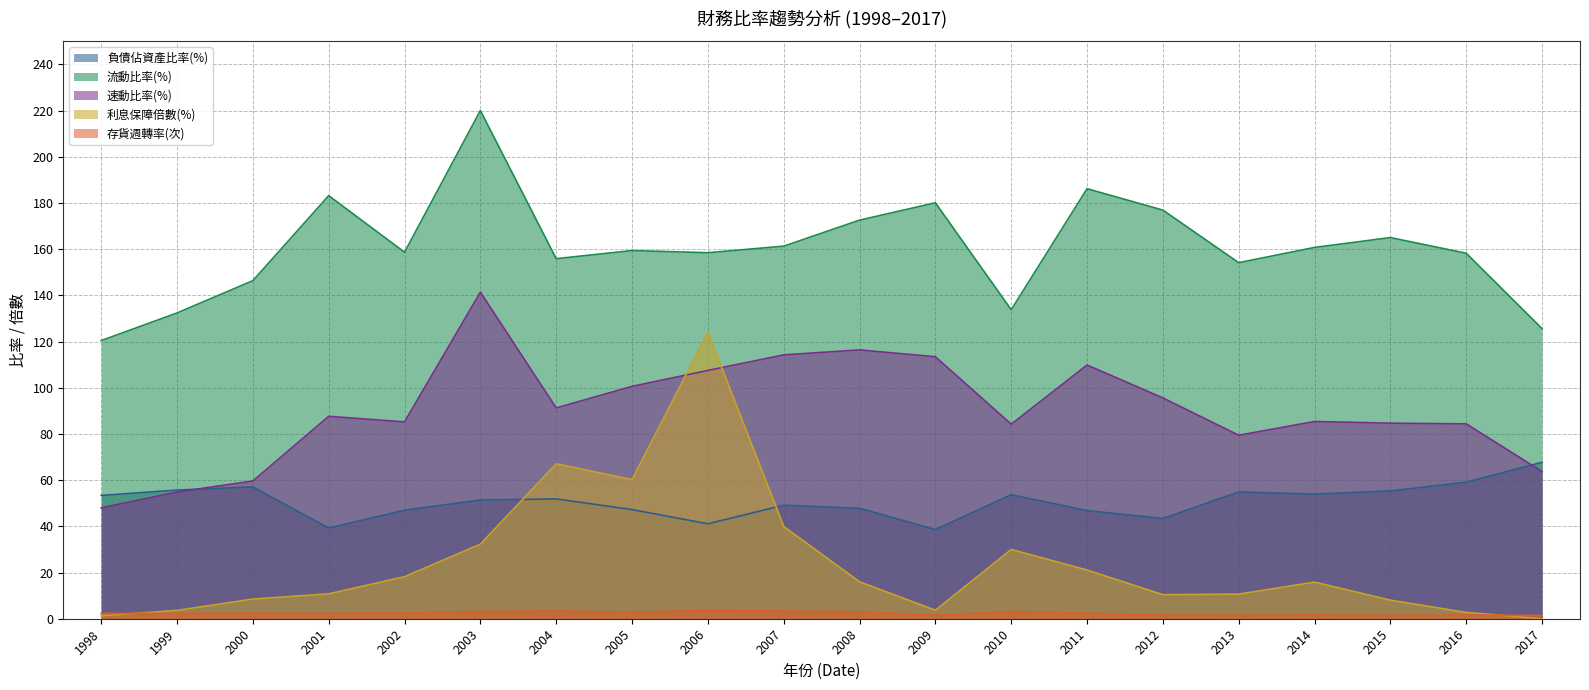

Between 2010 and 2013, which series saw the biggest shift?

流動比率(%)